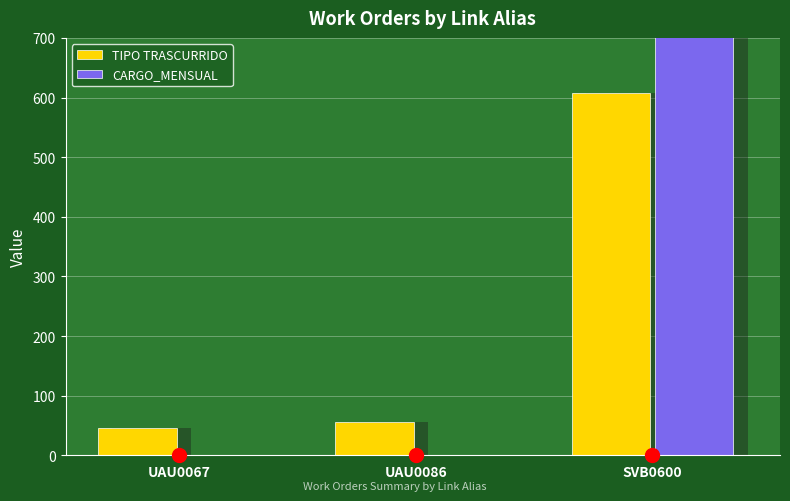

What is the total value across all series at UAU0067?

46